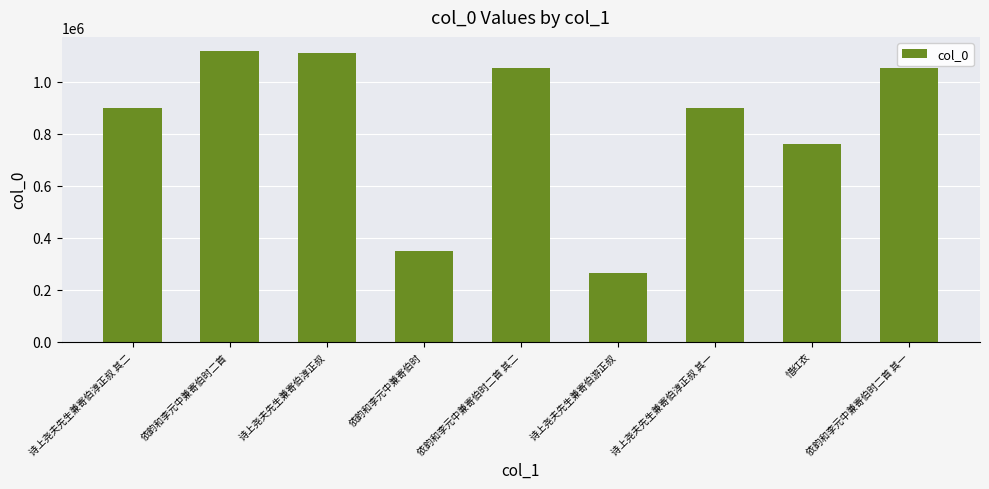

What is the sum of all values?

7513855